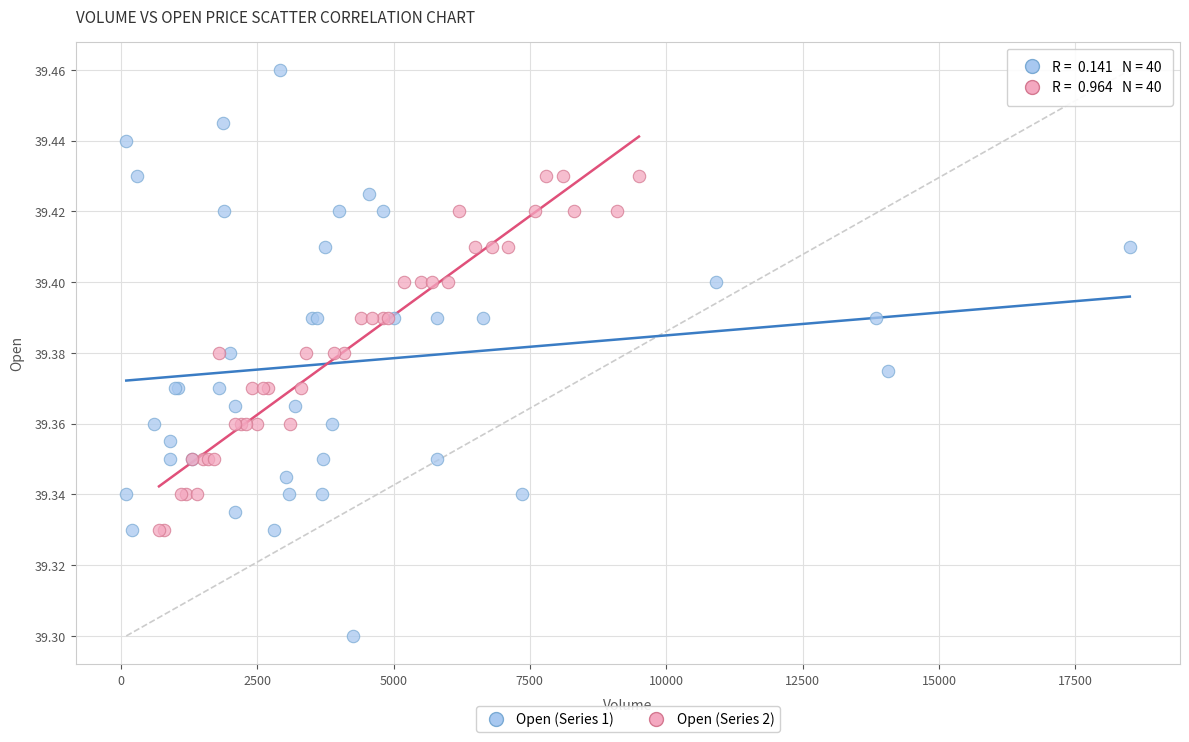

Which series has the largest Y range (max minus min)?

Open (Series 1)